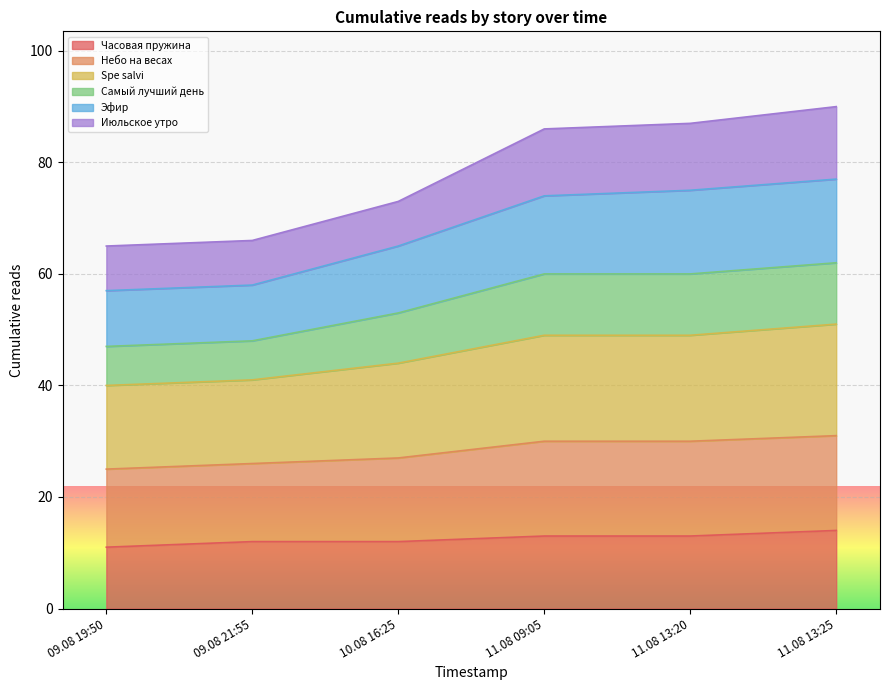

What is the maximum value for Часовая пружина?

14